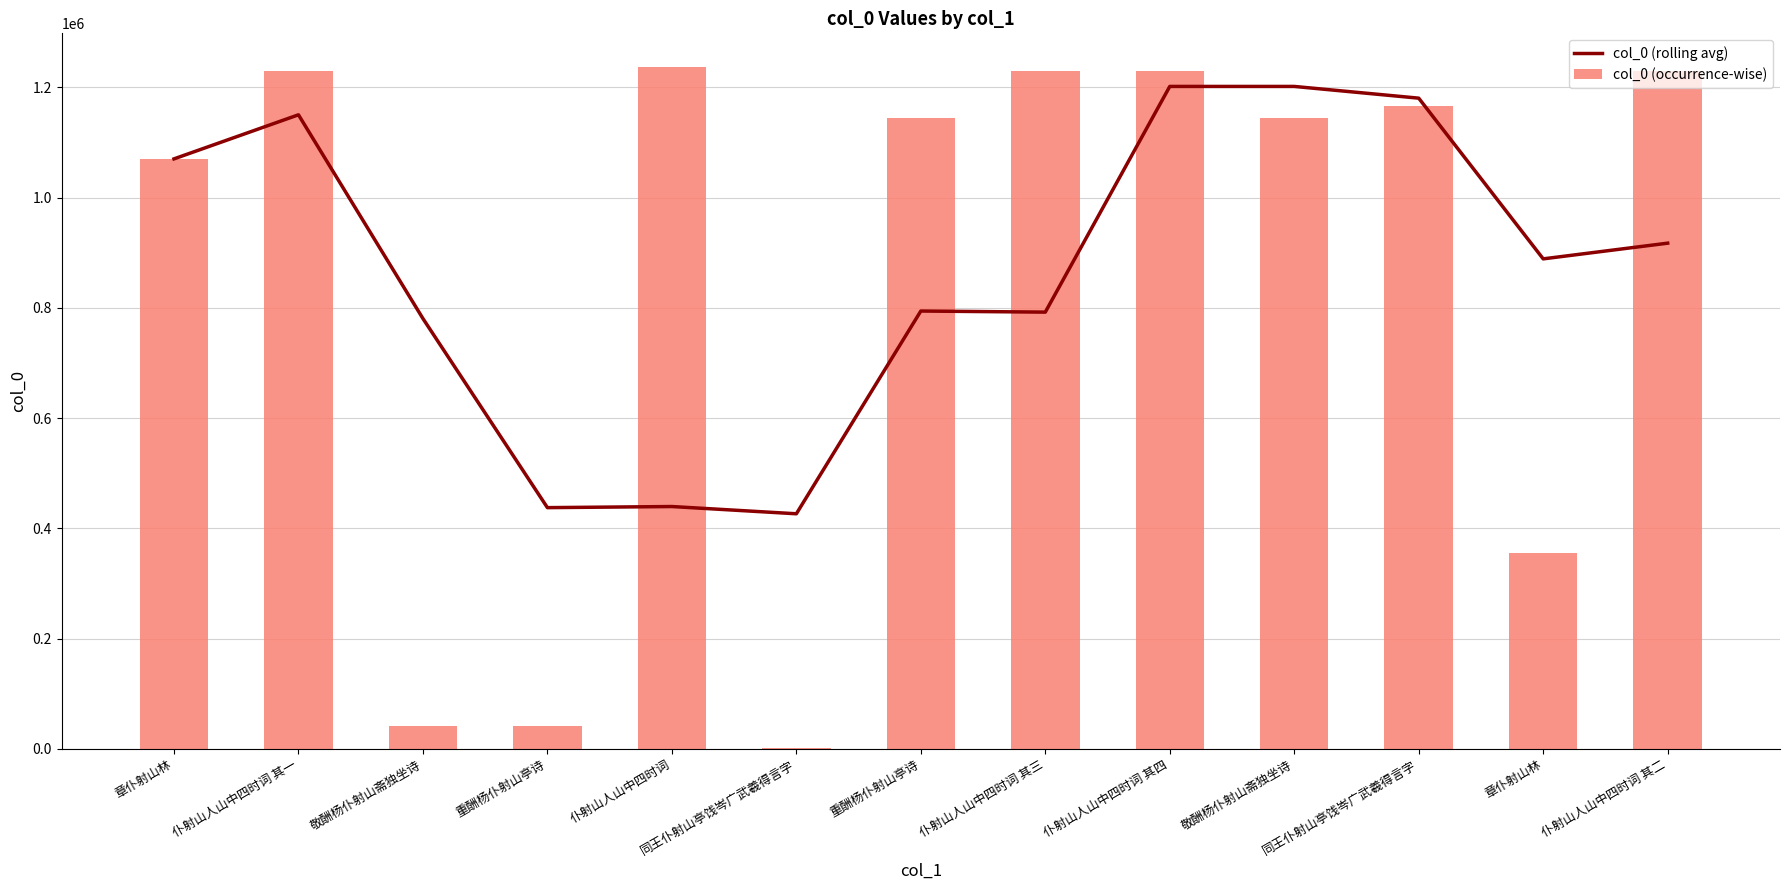

Are the bars horizontal?

No